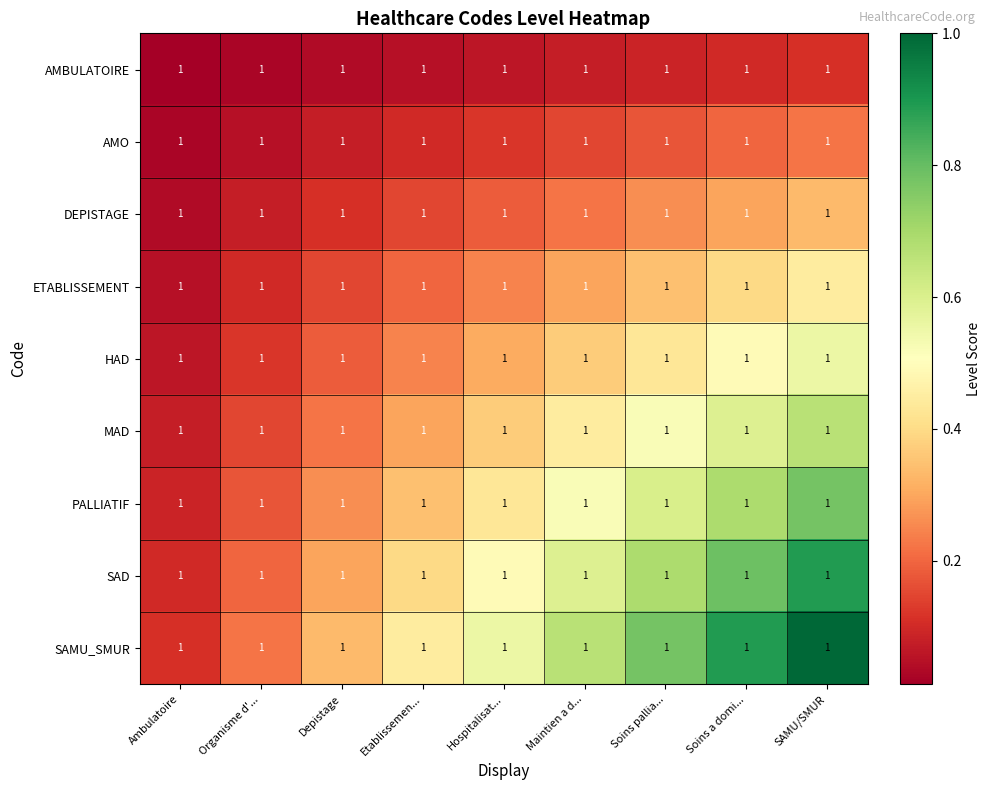

The value of DEPISTAGE at Maintien a d... is 0.2. True or false?

True